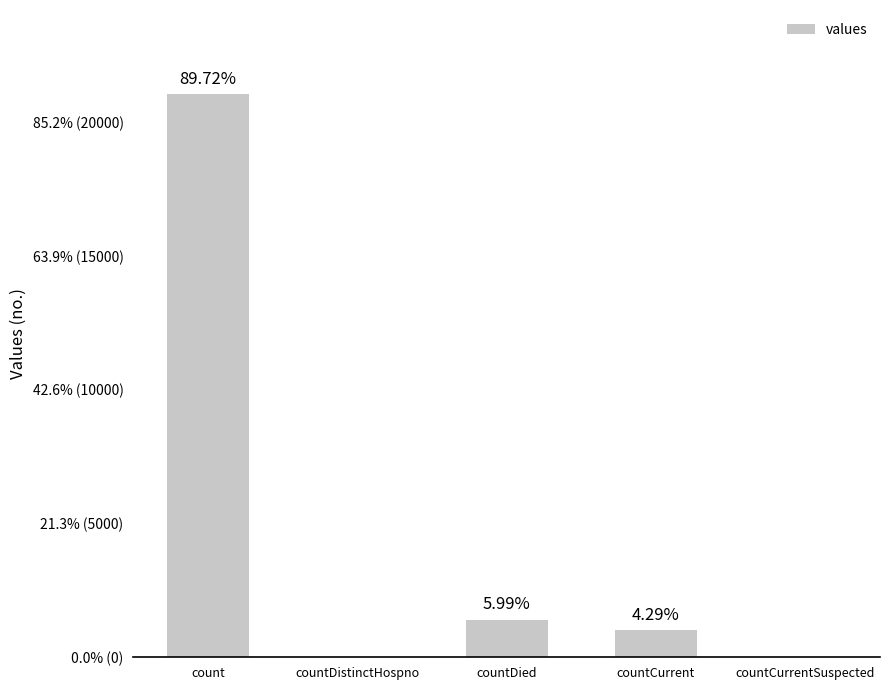

Approximately how many times larger is the value at countCurrent compared to countDied?

0.7